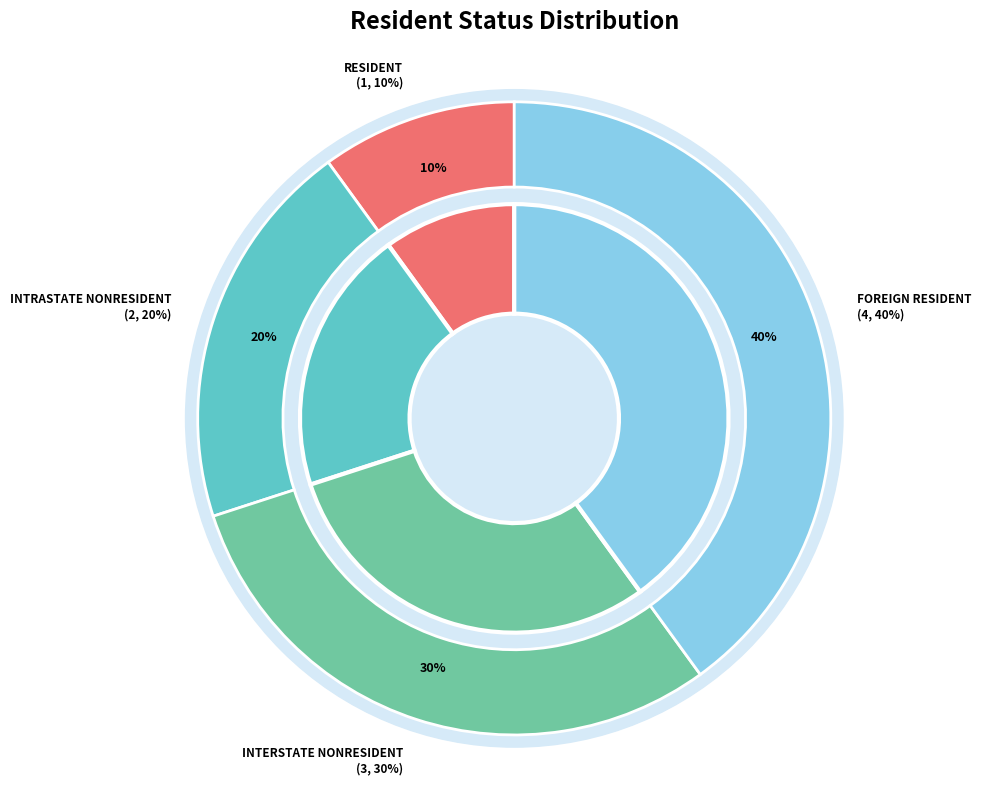

Which category has the biggest portion of the pie?

FOREIGN RESIDENT